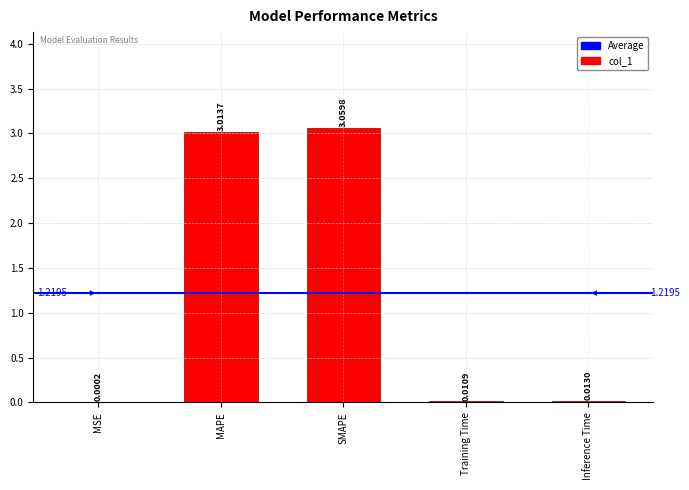

Between SMAPE and Training Time, which is larger?

SMAPE